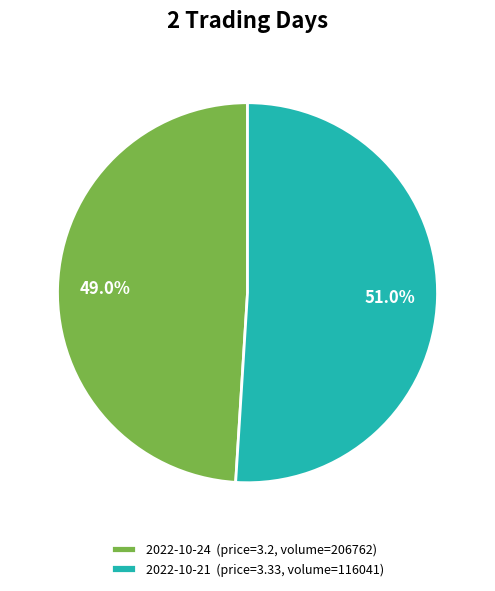

Rank the categories by value from highest to lowest.

2022-10-21 (price=3.33, volume=116041), 2022-10-24 (price=3.2, volume=206762)